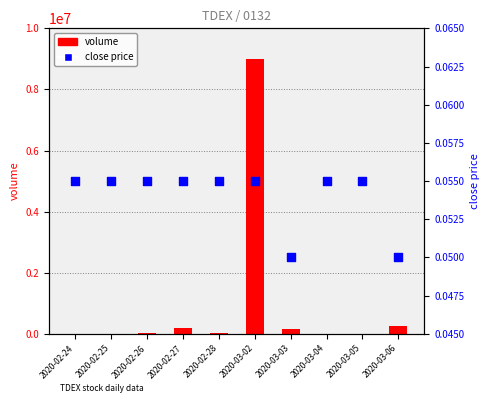

At which category is the sum across all series the highest?

2020-03-02